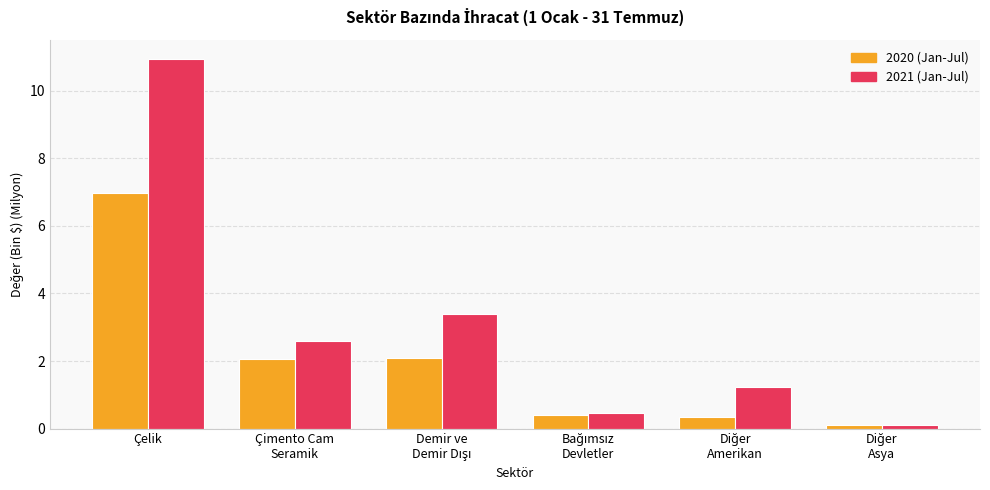

At which label does 2020 (Jan-Jul) first exceed 2?

Çelik